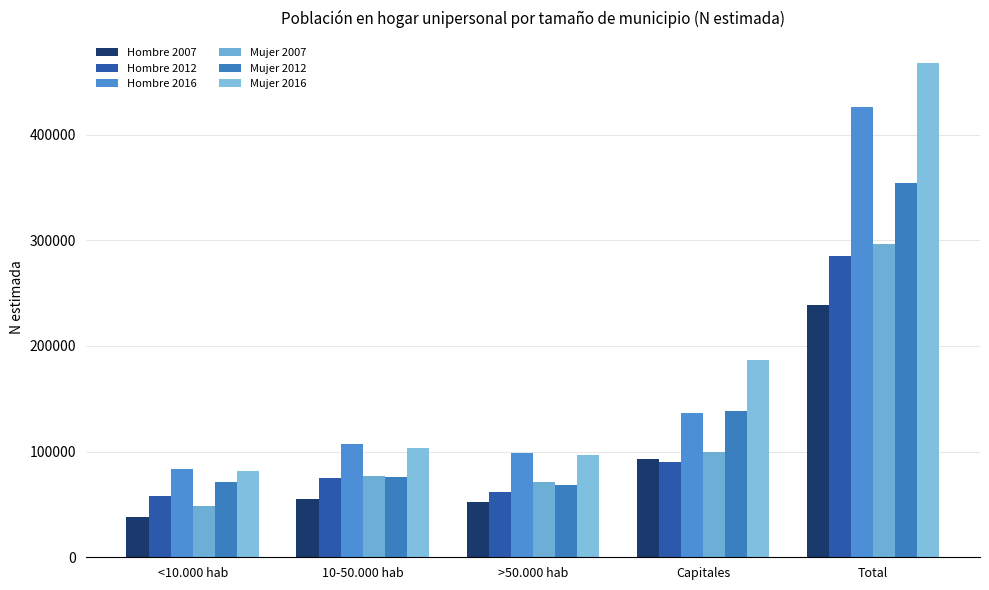

What is the label of the 1st bar from the left?

<10.000 hab